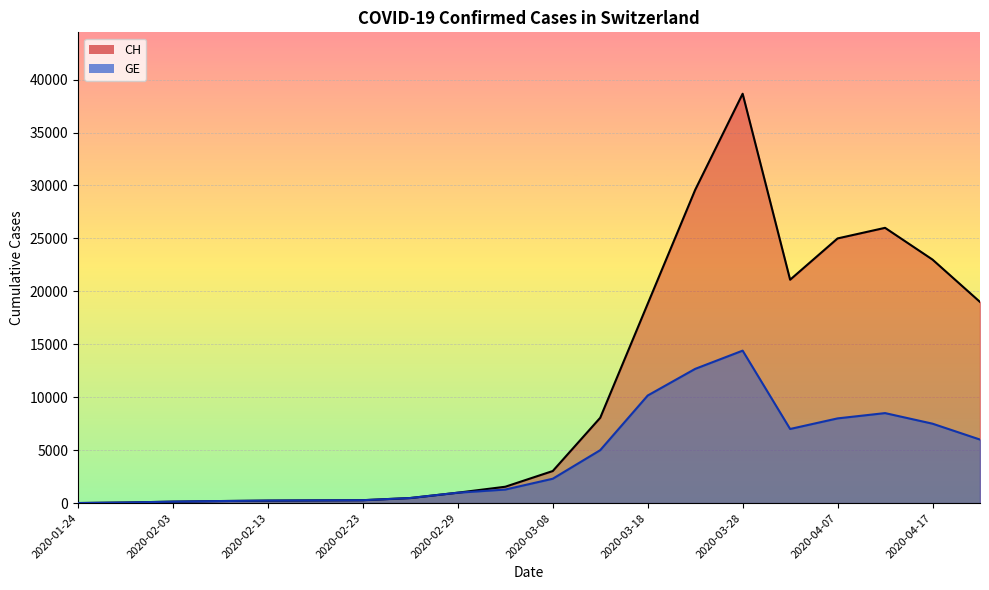

What is the label of the 6th point from the left?

2020-02-18